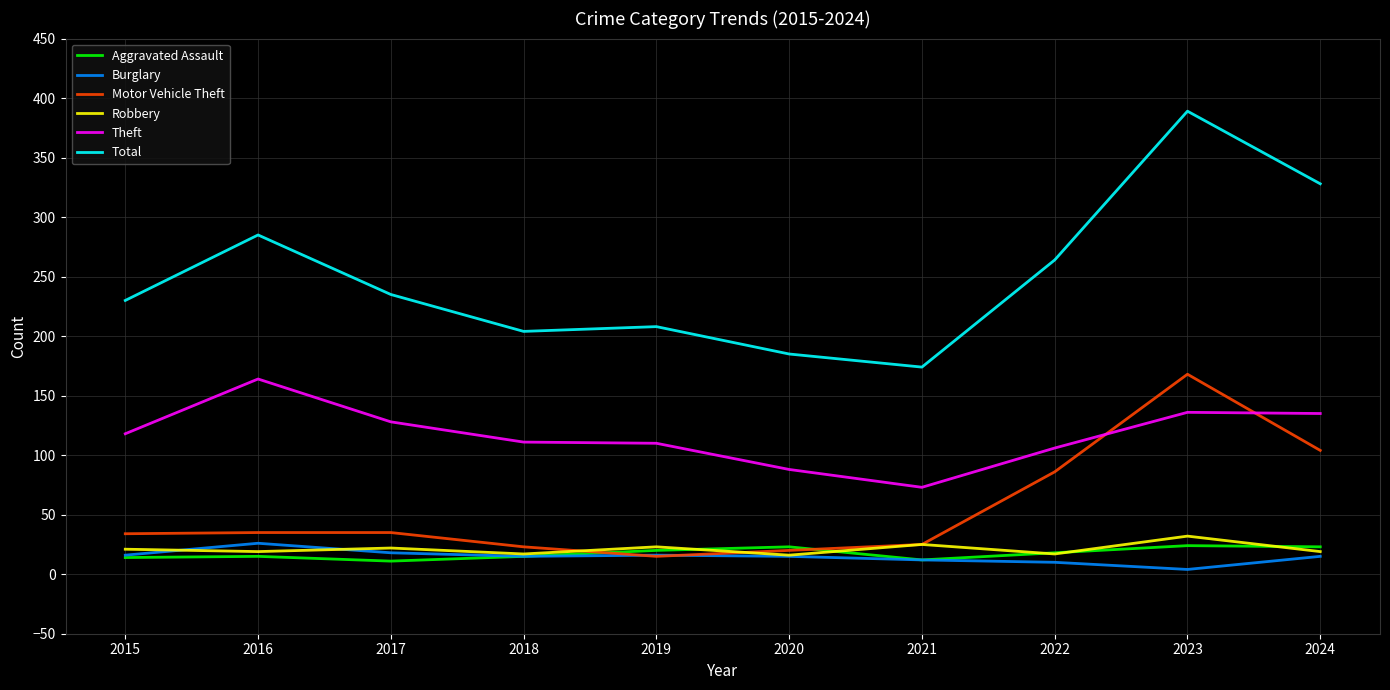

What is the difference between the maximum and minimum values in the Total series?

215